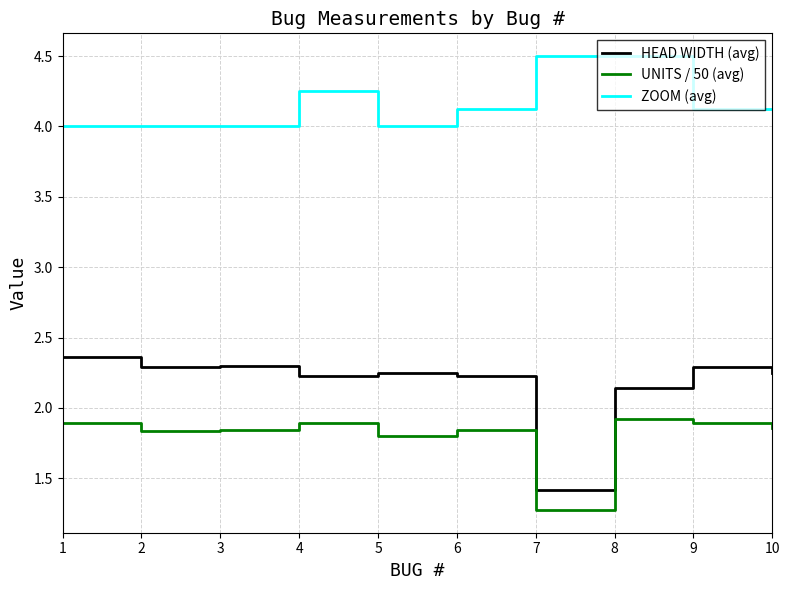

The ZOOM (avg) series shows 7.0 at 9. True or false?

False